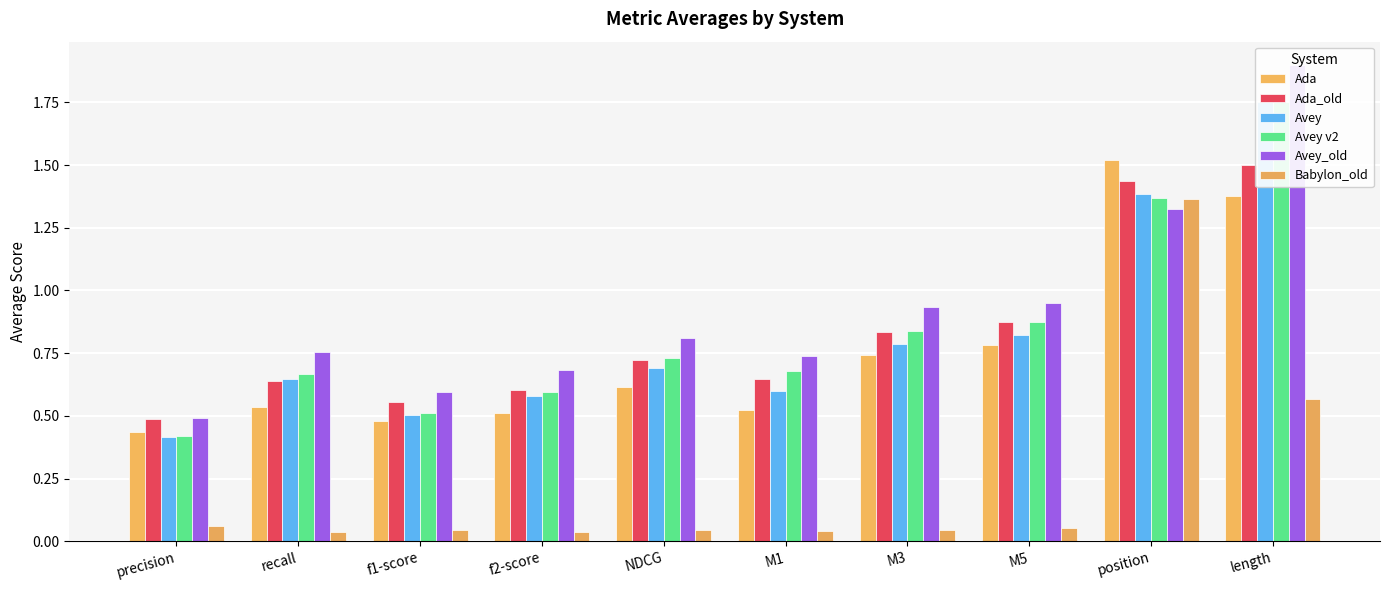

Which series has the largest total across all categories?

Avey_old